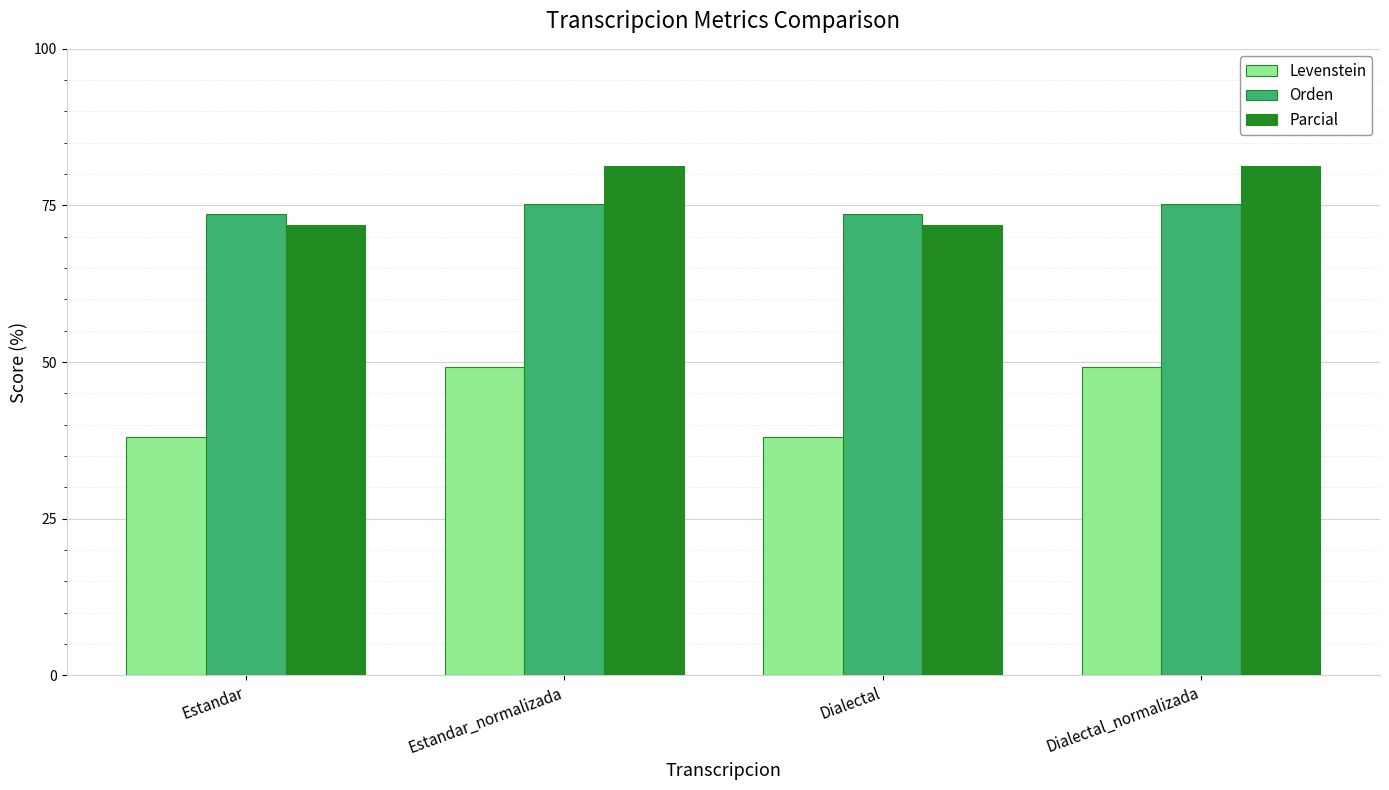

How many data points in Orden are above 75?

2